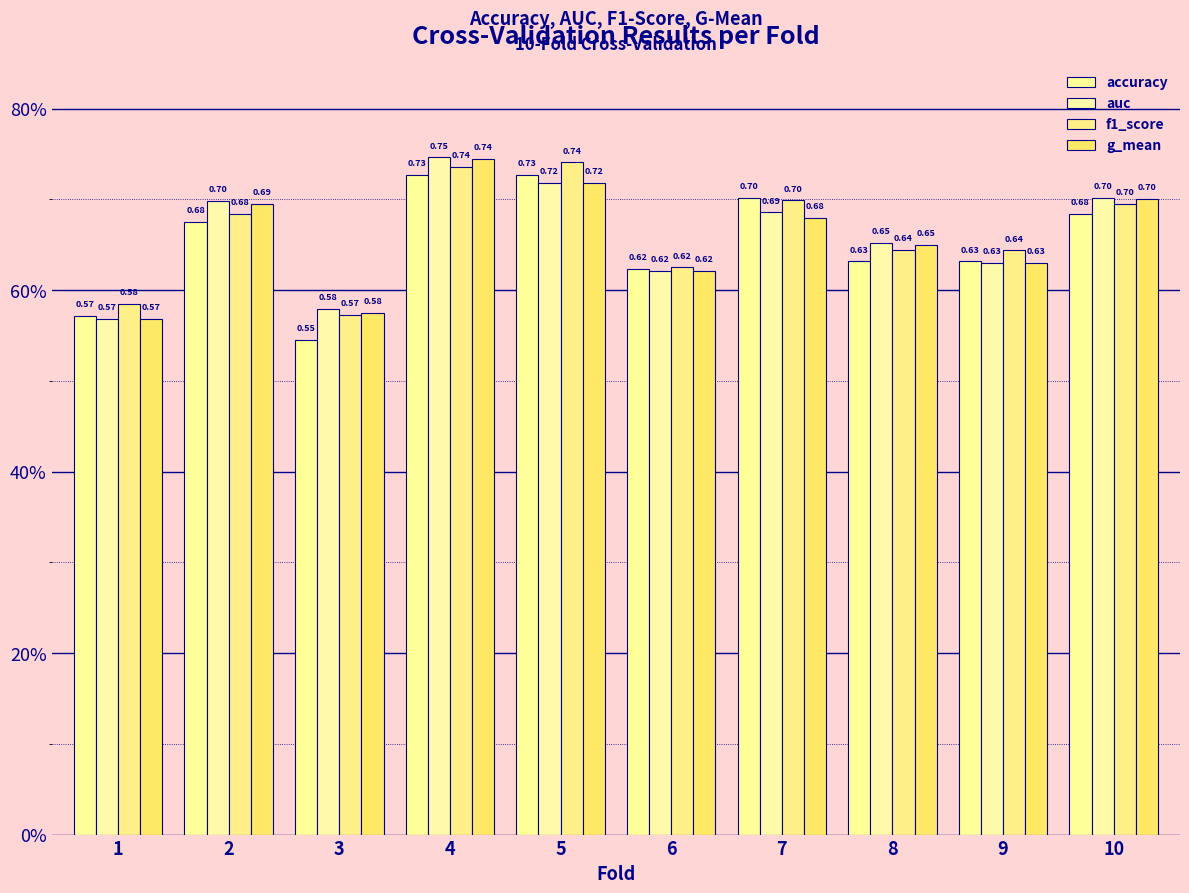

At which category does the chart reach its peak across all series?

4